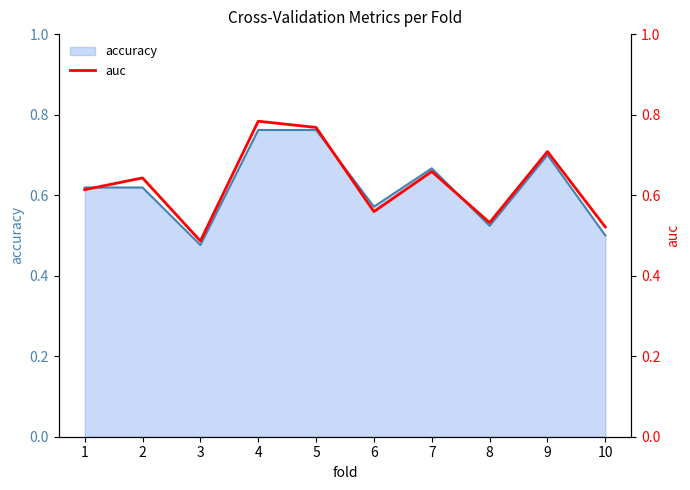

Count the number of categories in the chart.

10